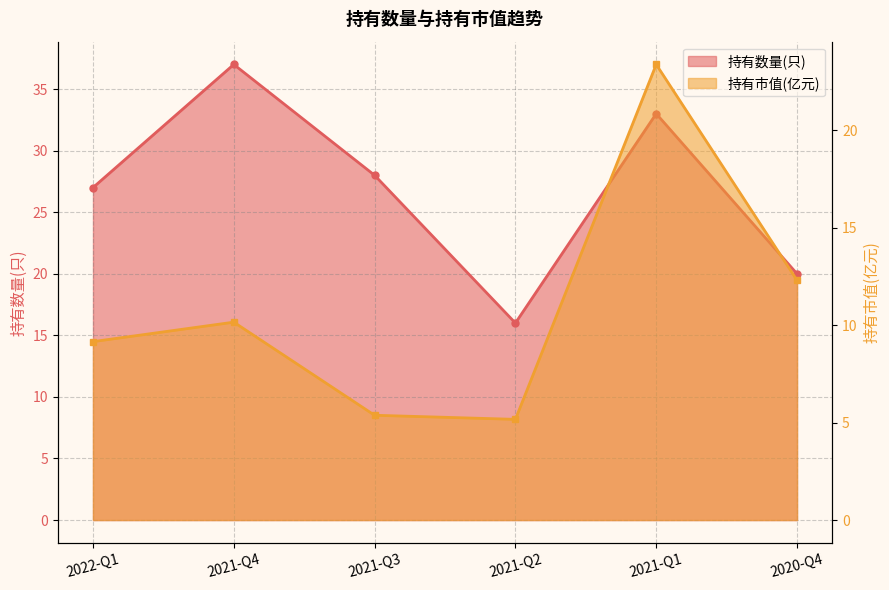

What is the difference between the 持有数量(只) values at 2021-Q1 and 2020-Q4?

13.0